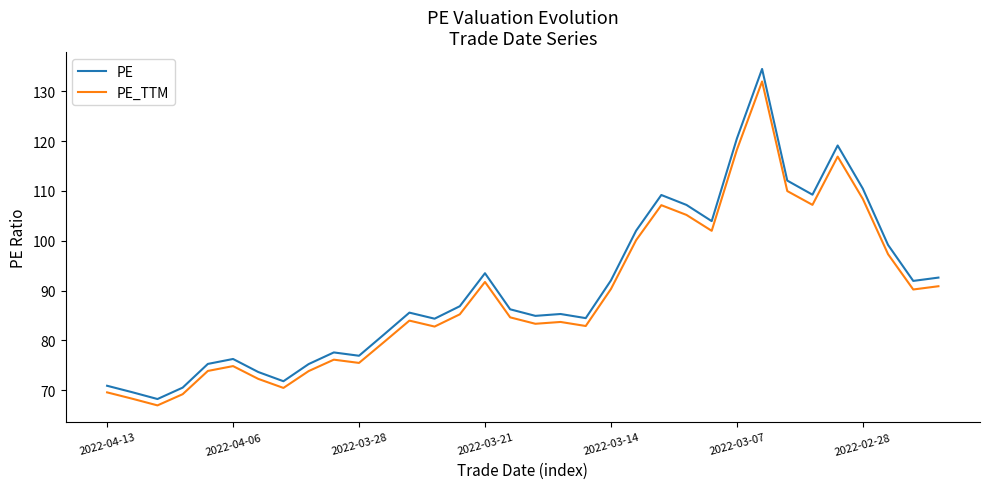

What is the lowest value of the PE_TTM series?

66.9